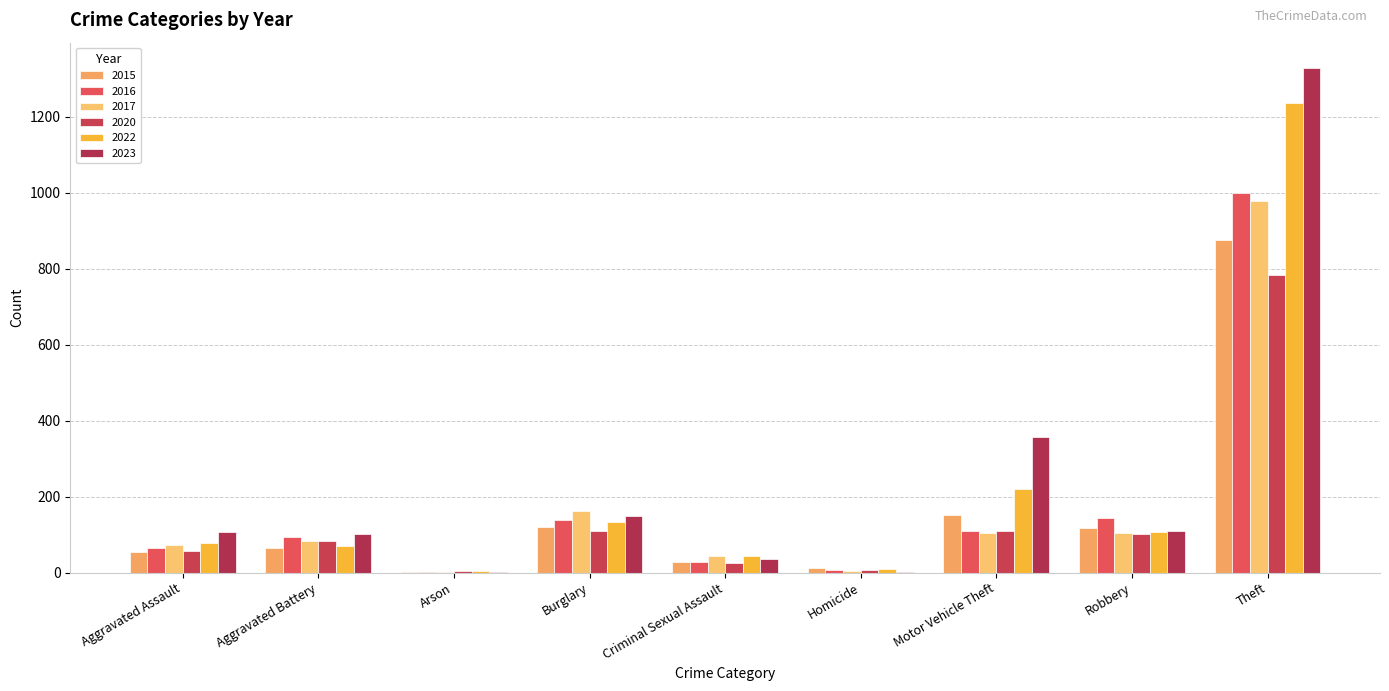

Which series has the largest range (max minus min)?

2023